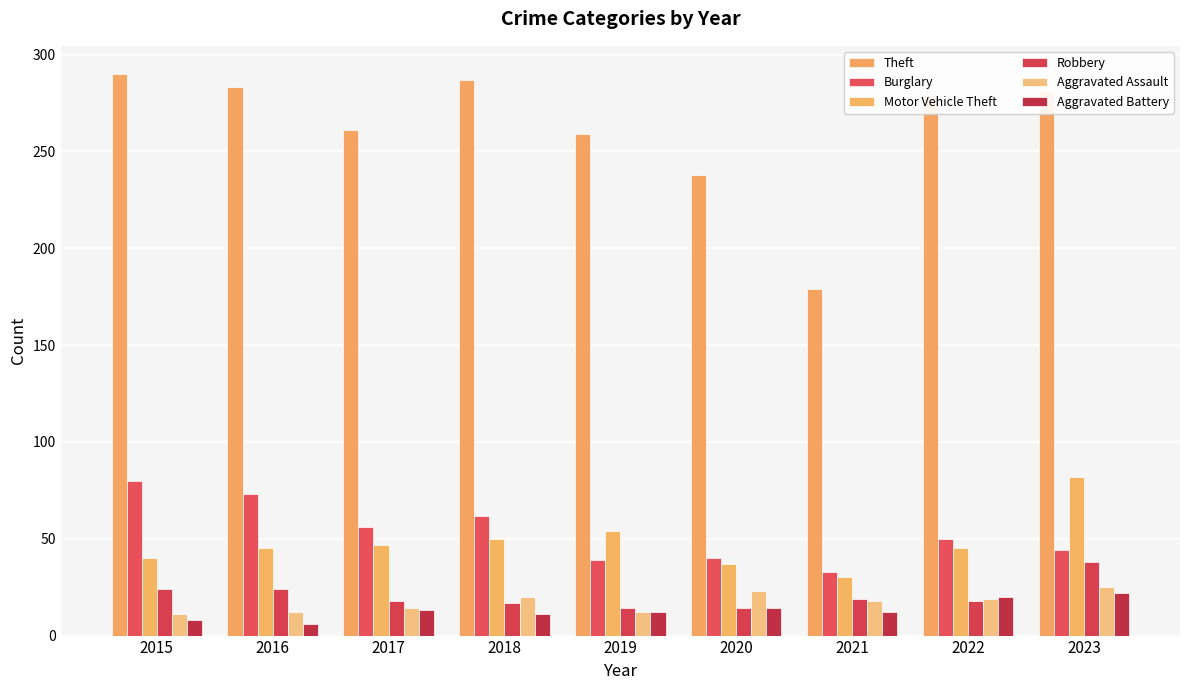

What is the value of the Robbery bar at the 8th from the left?

18